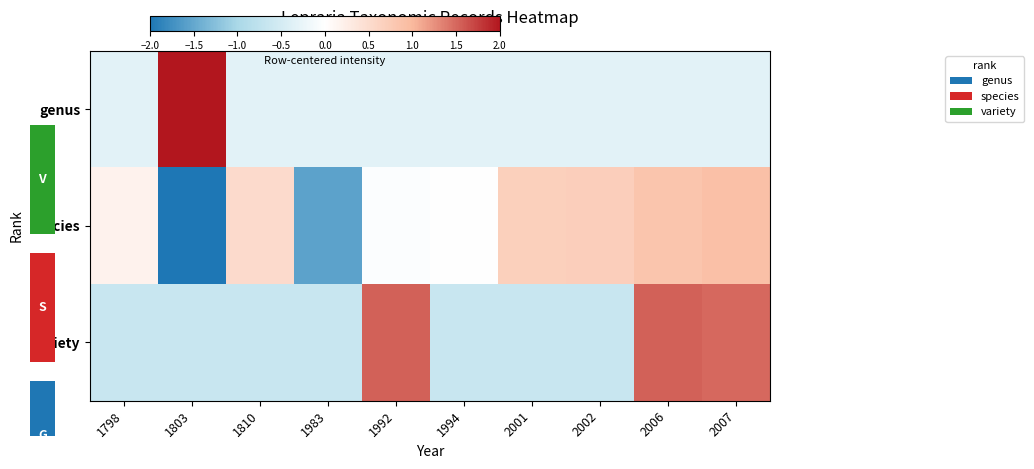

How many values in genus are above zero?

1